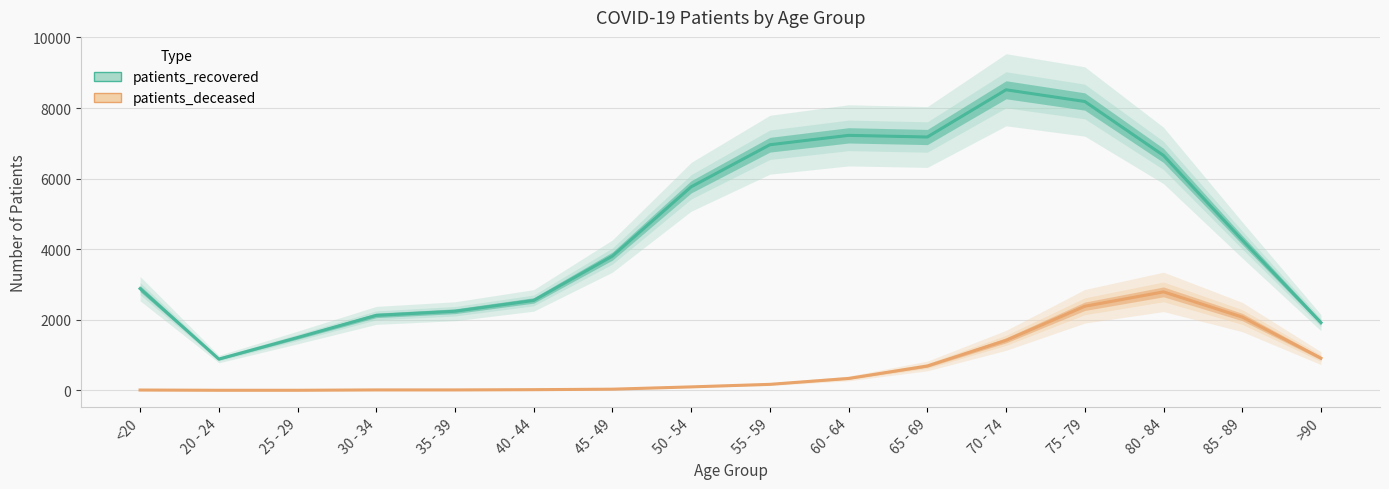

Rank the series at 60 - 64 from highest to lowest value.

patients_recovered, patients_deceased